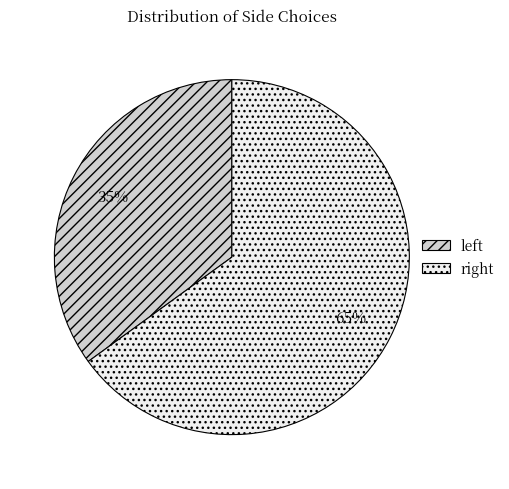

What is the smallest slice in the pie chart?

left